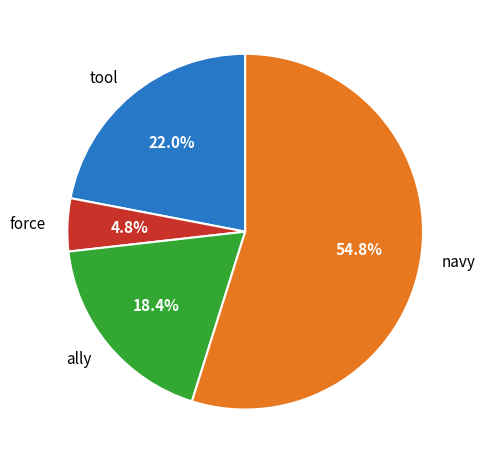

Which category accounts for the majority?

navy